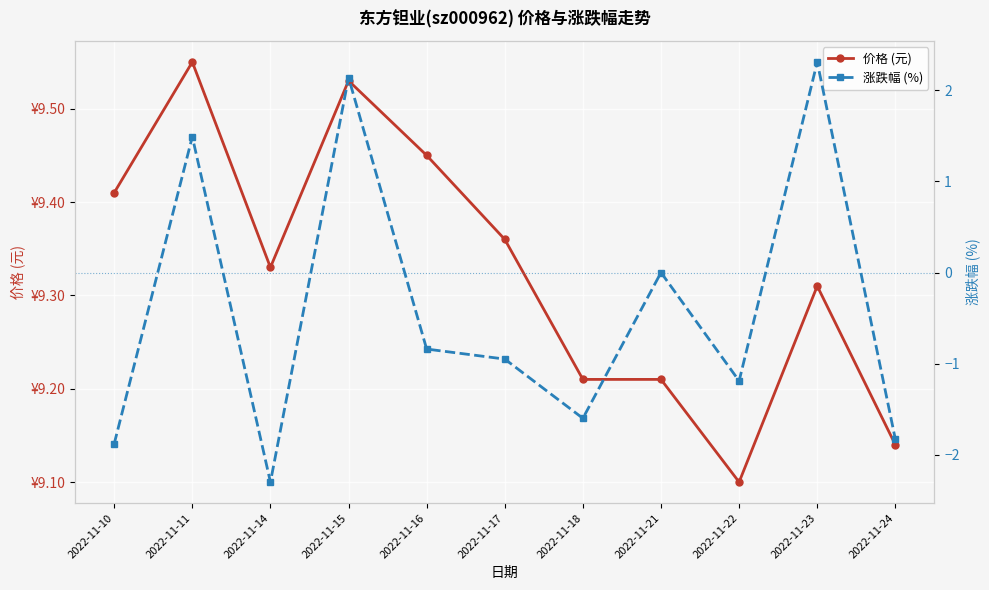

Reading left to right, transcribe all the data shown in this chart.

价格 (元): 2022-11-10=9.4	2022-11-11=9.6	2022-11-14=9.3	2022-11-15=9.5	2022-11-16=9.4	2022-11-17=9.4	2022-11-18=9.2	2022-11-21=9.2	2022-11-22=9.1	2022-11-23=9.3	2022-11-24=9.1
涨跌幅 (%): 2022-11-10=-1.9	2022-11-11=1.5	2022-11-14=-2.3	2022-11-15=2.1	2022-11-16=-0.8	2022-11-17=-0.9	2022-11-18=-1.6	2022-11-21=0.0	2022-11-22=-1.2	2022-11-23=2.3	2022-11-24=-1.8